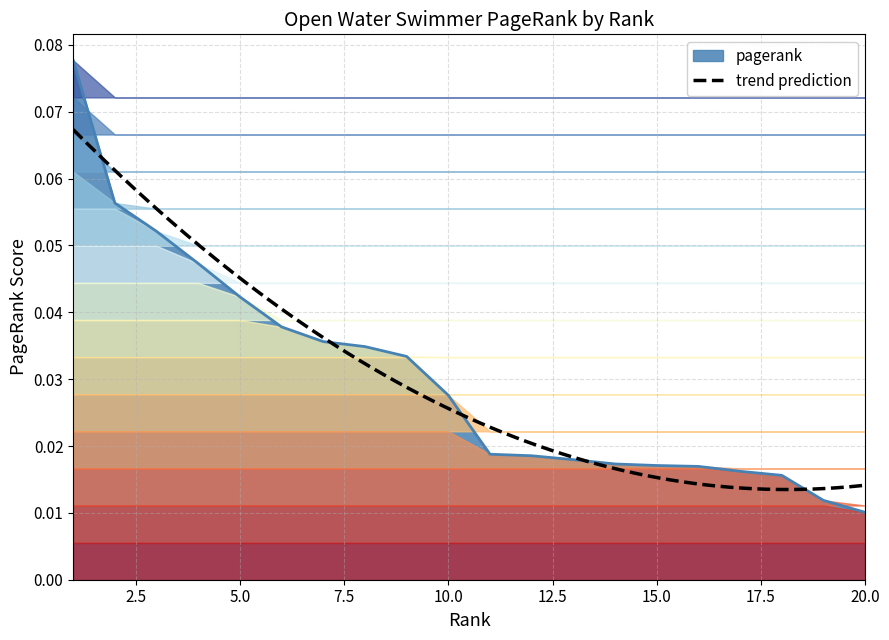

How many lines are shown in the chart?

1